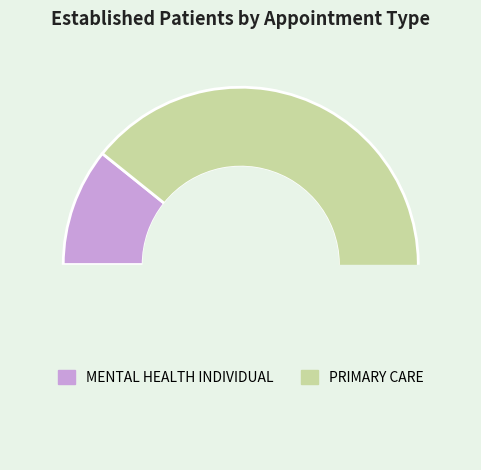

True or false: MENTAL HEALTH INDIVIDUAL accounts for 16% of the total.

False